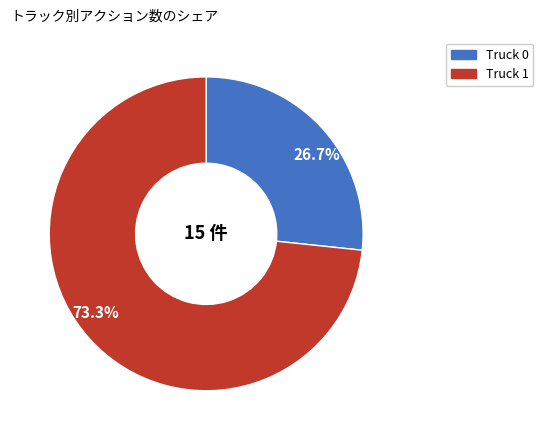

What percentage do 26.7% and 73.3% together represent?

100.0%